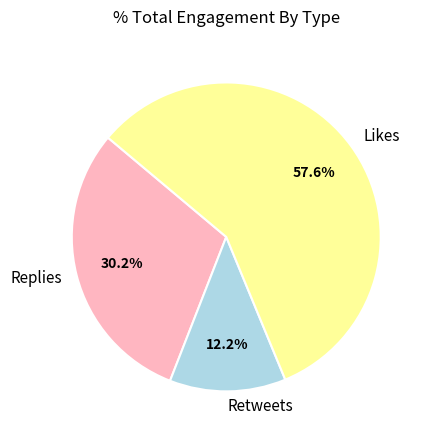

Which slice is the smallest?

Retweets